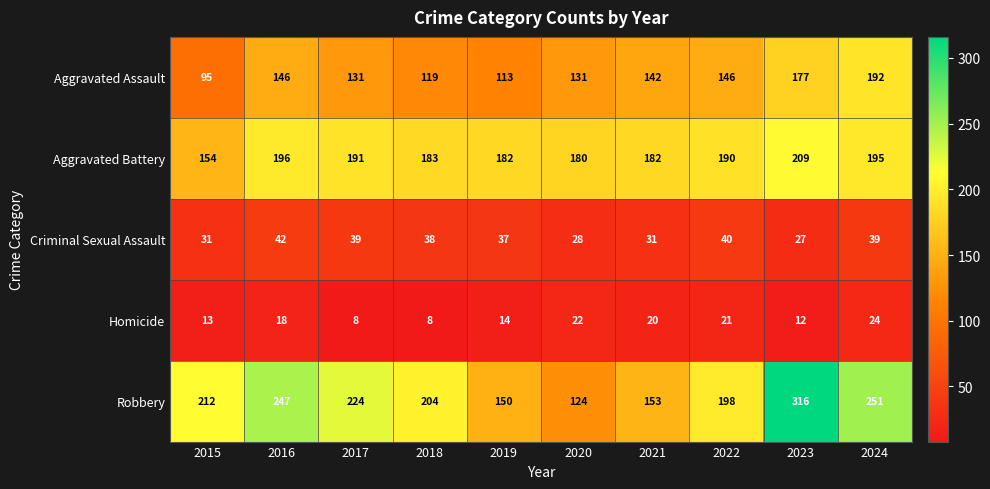

Which series has the widest spread of values?

Robbery